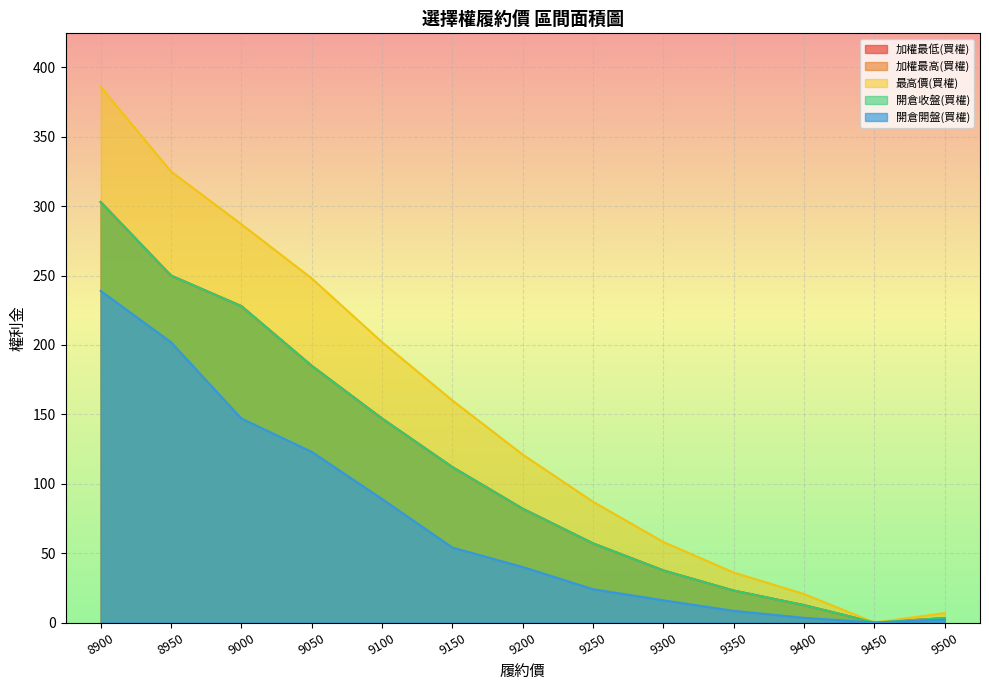

How many values in the 加權最高(買權) series exceed 82?

6